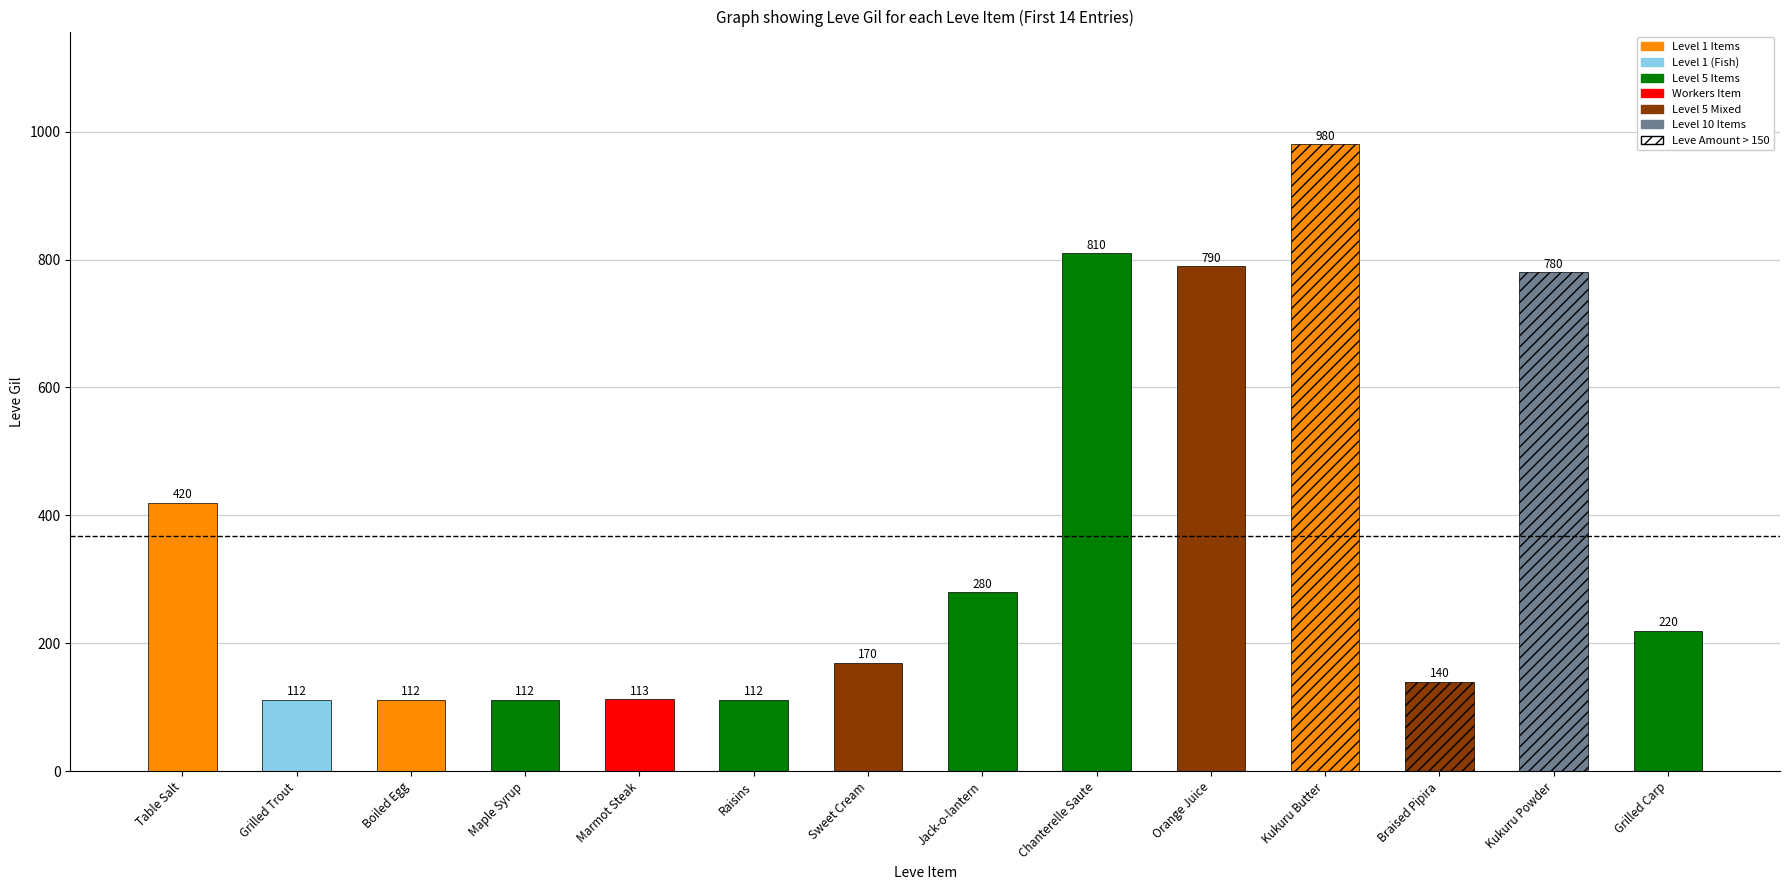

Which label corresponds to the largest value in the chart?

Kukuru Butter